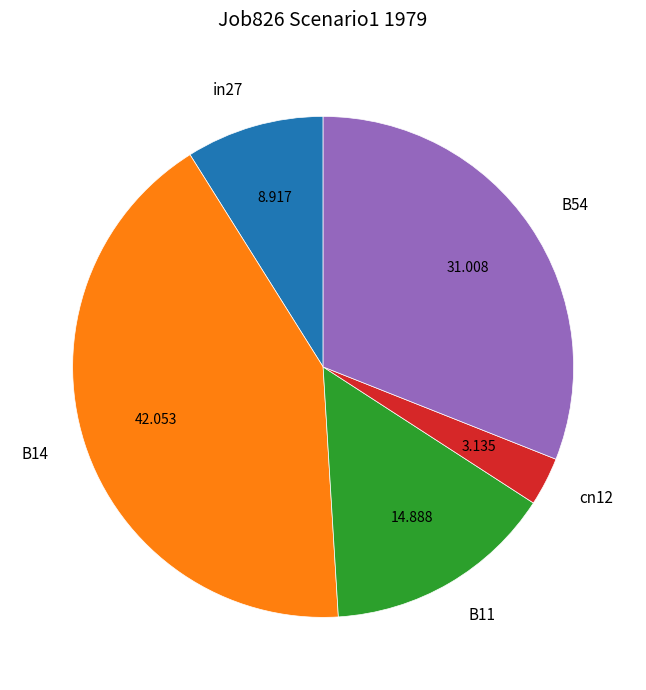

Is the sum of B54 and cn12 greater than half?

No